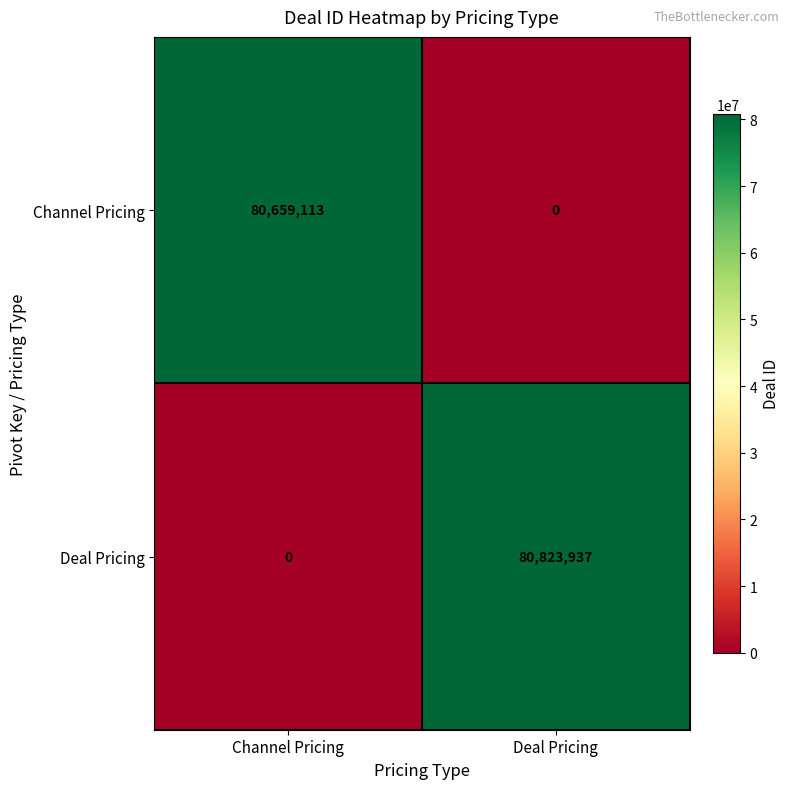

What is the total value across all series at Channel Pricing?

80659113